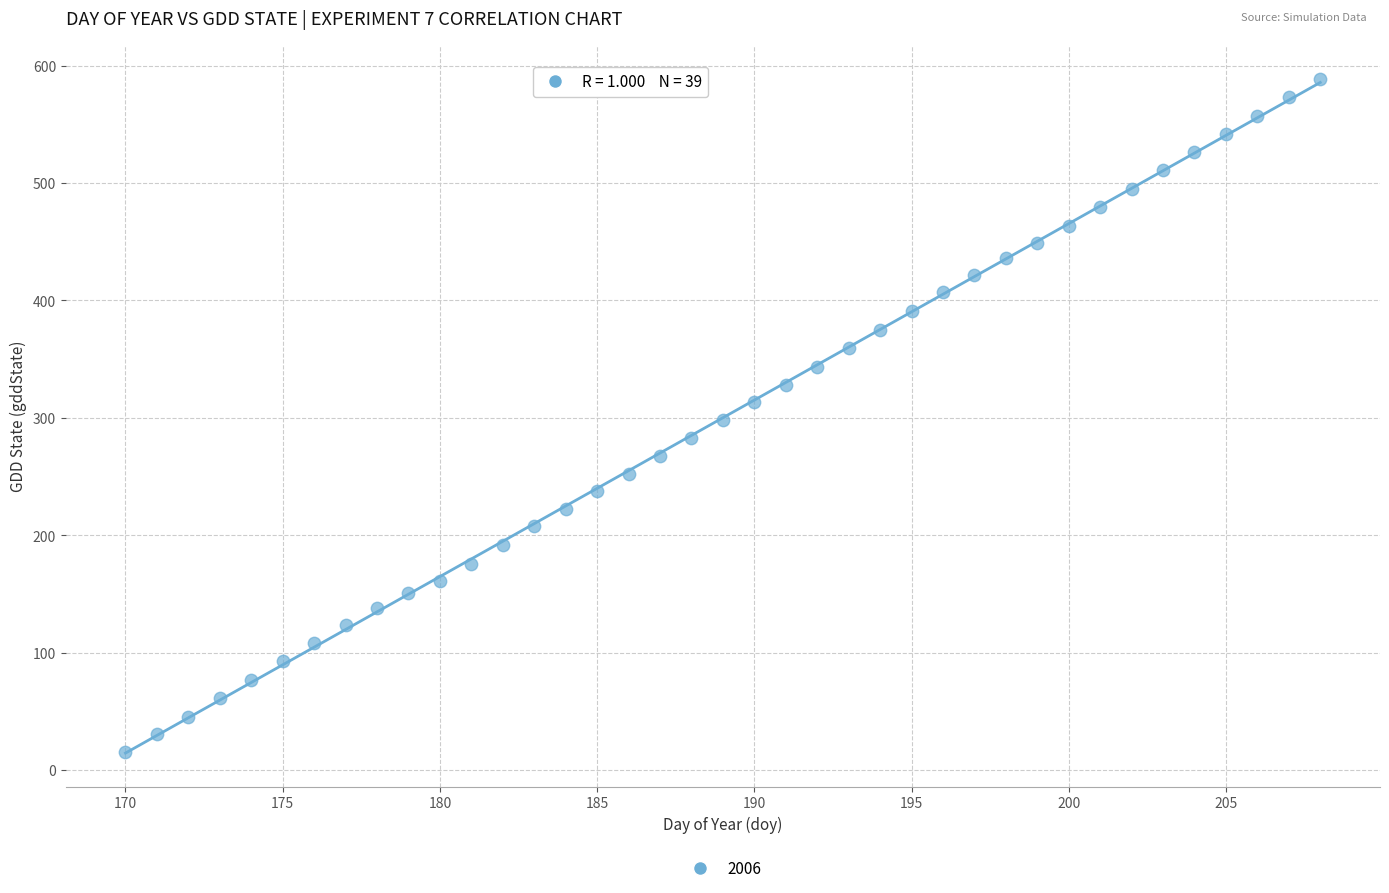

What is the range of X values (max minus min)?

38.0